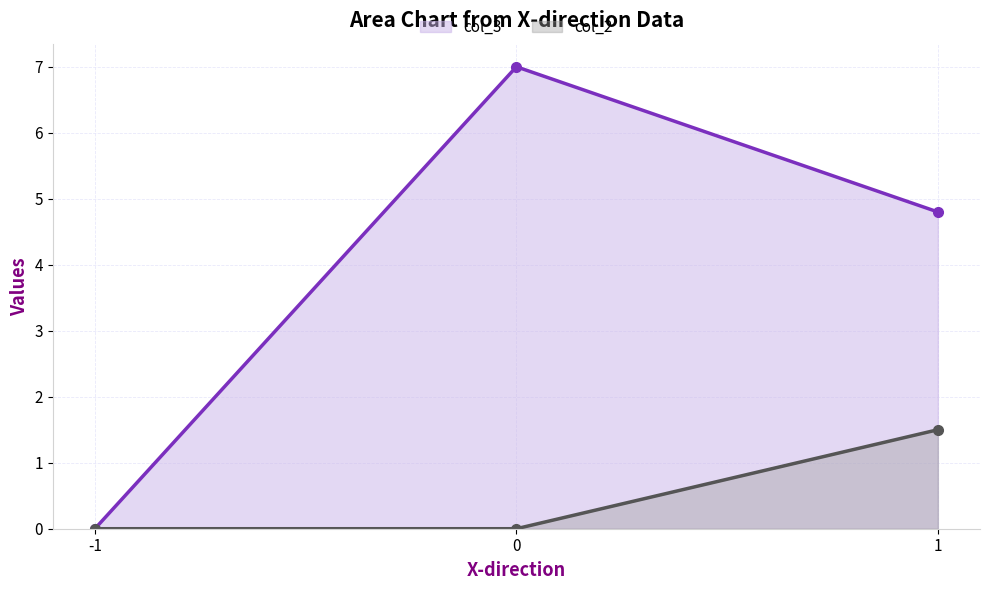

Does the chart have visible grid lines?

Yes